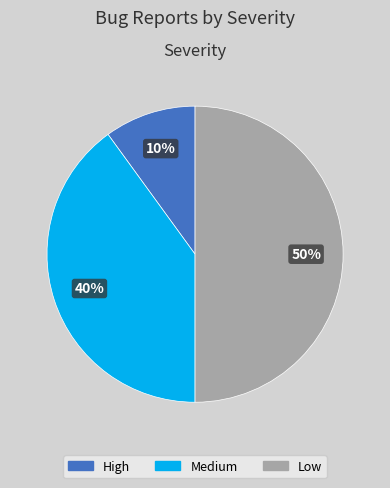

Which category has the smallest portion of the pie?

High